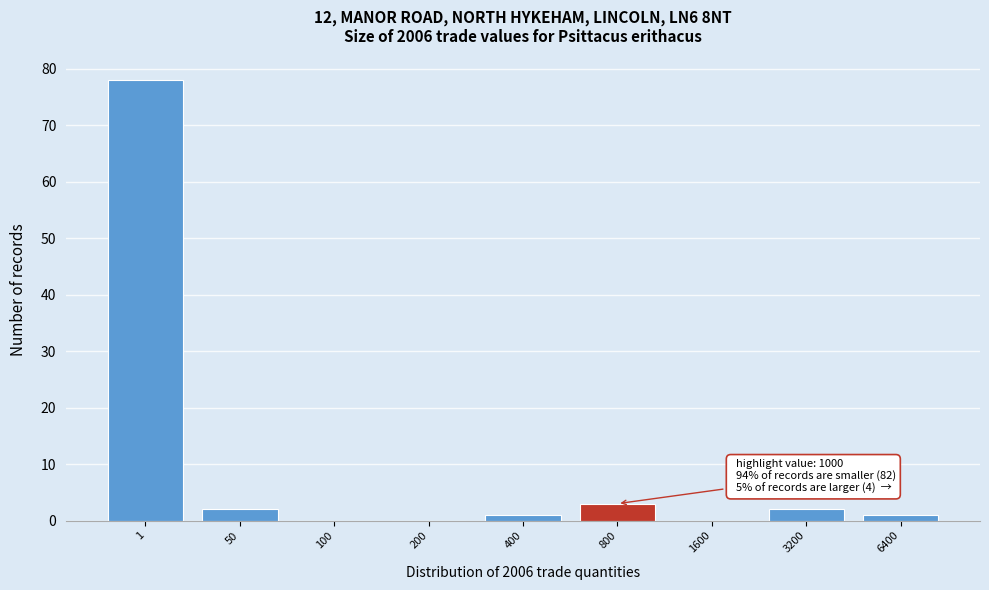

Reading left to right, what are all the values shown in this chart?

1=78	50=2	100=0	200=0	400=1	800=3	1600=0	3200=2	6400=1